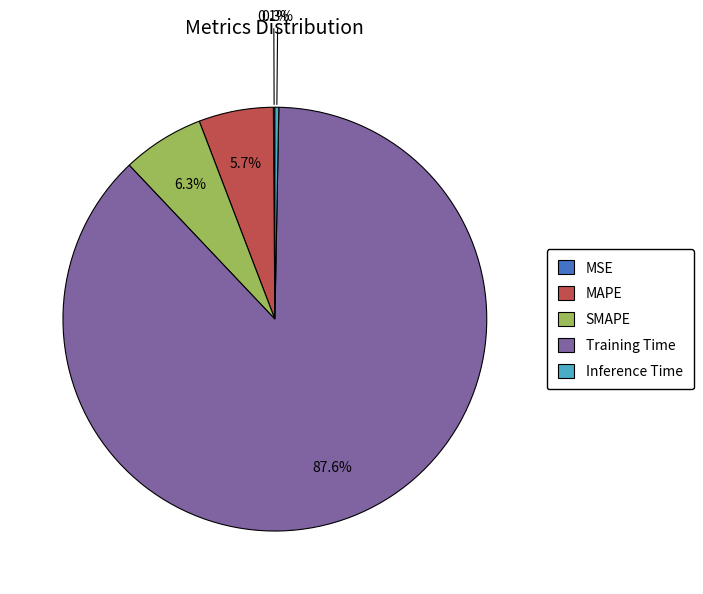

What portion of the pie excludes MAPE?

94.3%